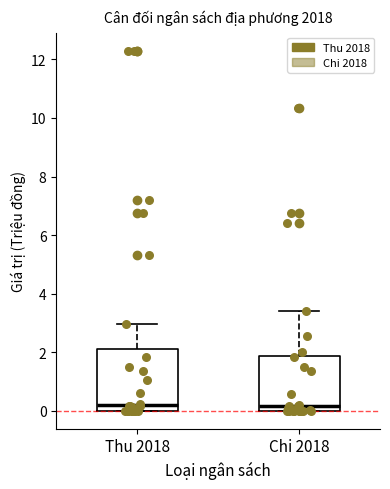

Reading left to right, transcribe this box plot: for each box, give where its median line is, the range the box spans, and where its two whiskers end, as read against the y-axis. The values are not printed on the chart, so give them approximately, as read against the axis.

Thu 2018: median 0.2, box 0.0 to 2.2, whiskers 0.0 to 3.0
Chi 2018: median 0.2, box 0.0 to 1.8, whiskers 0.0 to 3.4